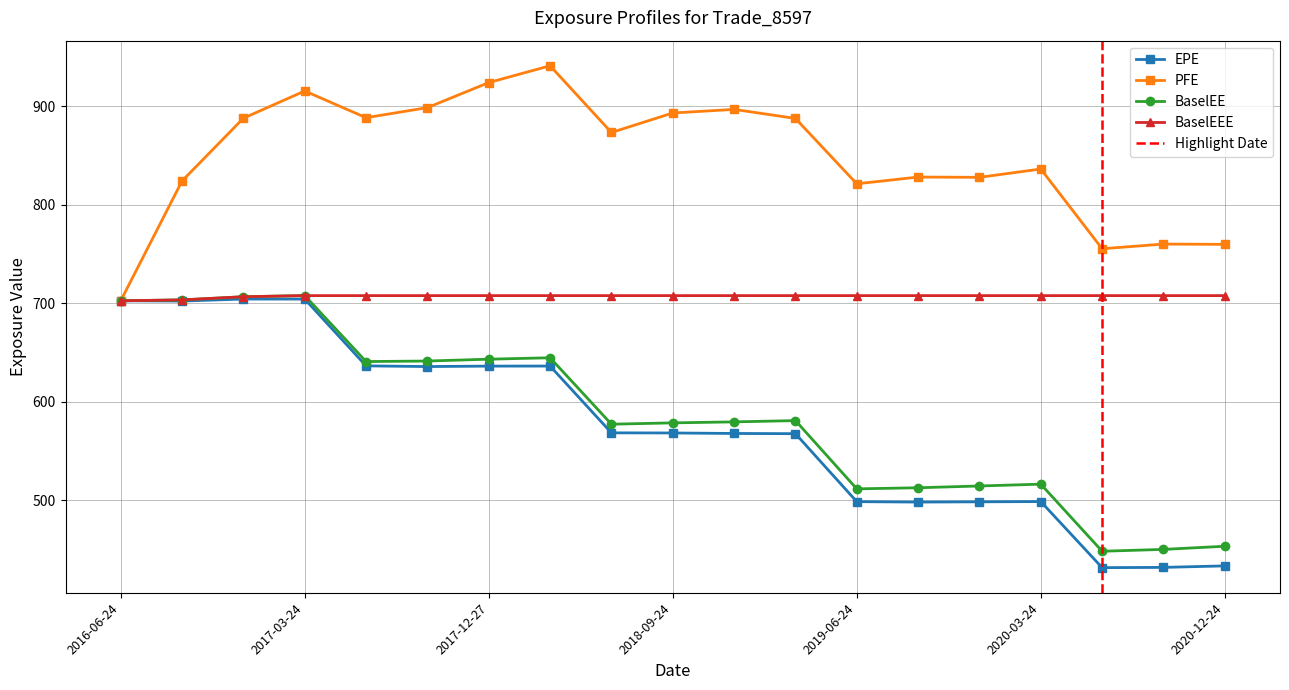

How many categories are shown in the chart?

19